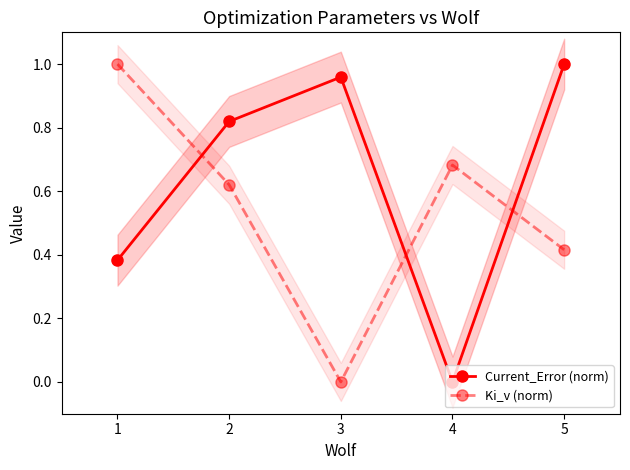

List the labels in order of Ki_v (norm) value, smallest first.

3, 5, 2, 4, 1